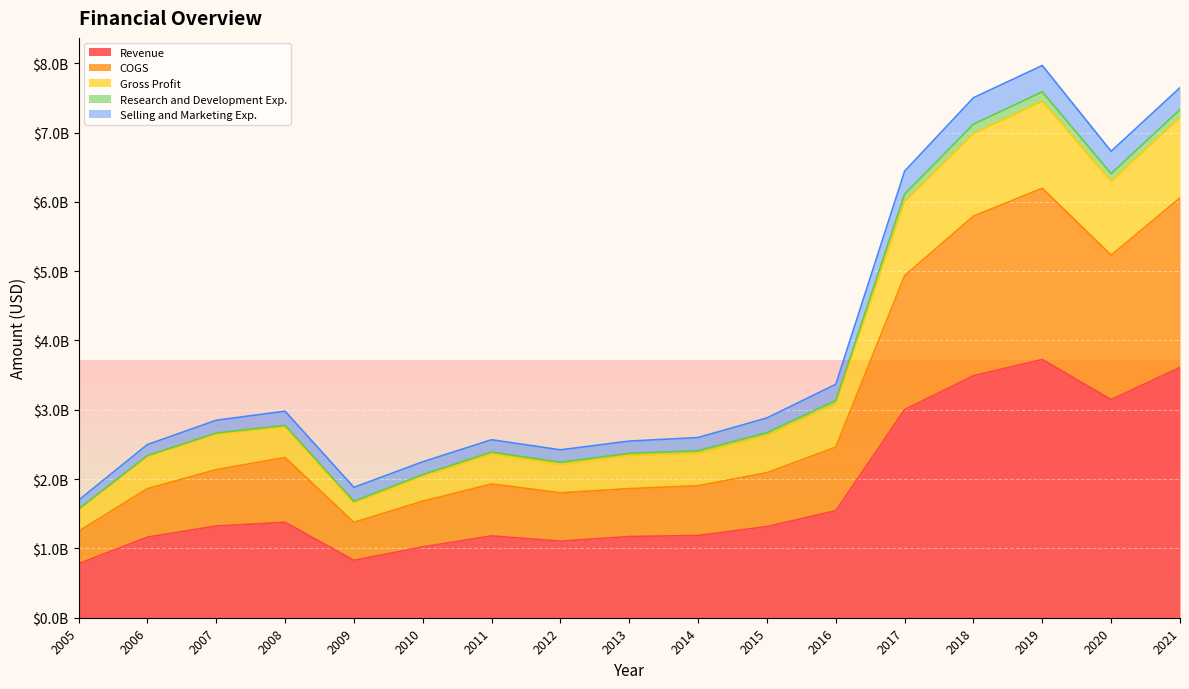

At which category does Gross Profit reach its first local peak?

2008